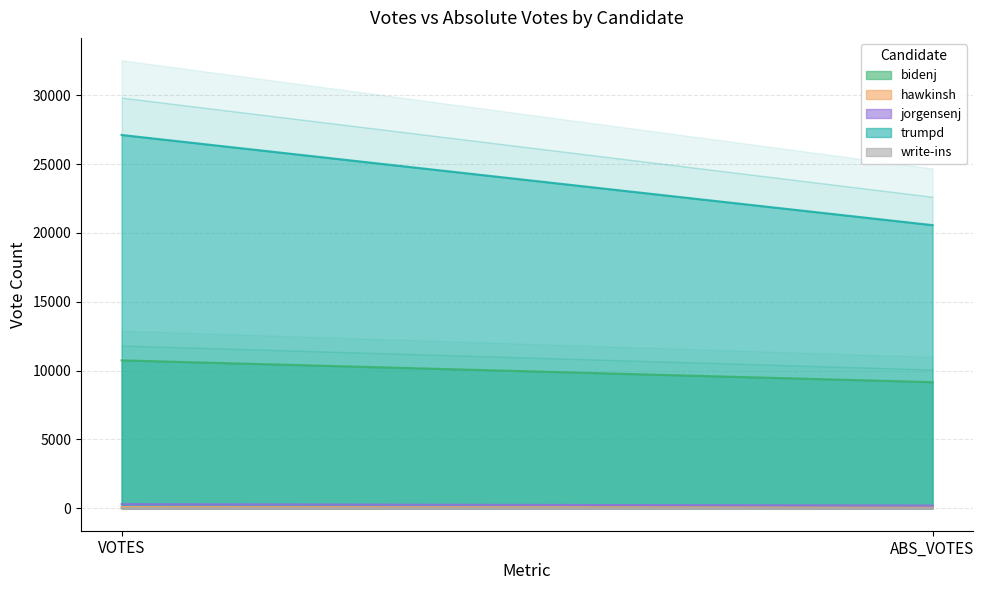

At VOTES, list the series in order from smallest to largest.

write-ins, hawkinsh, jorgensenj, bidenj, trumpd